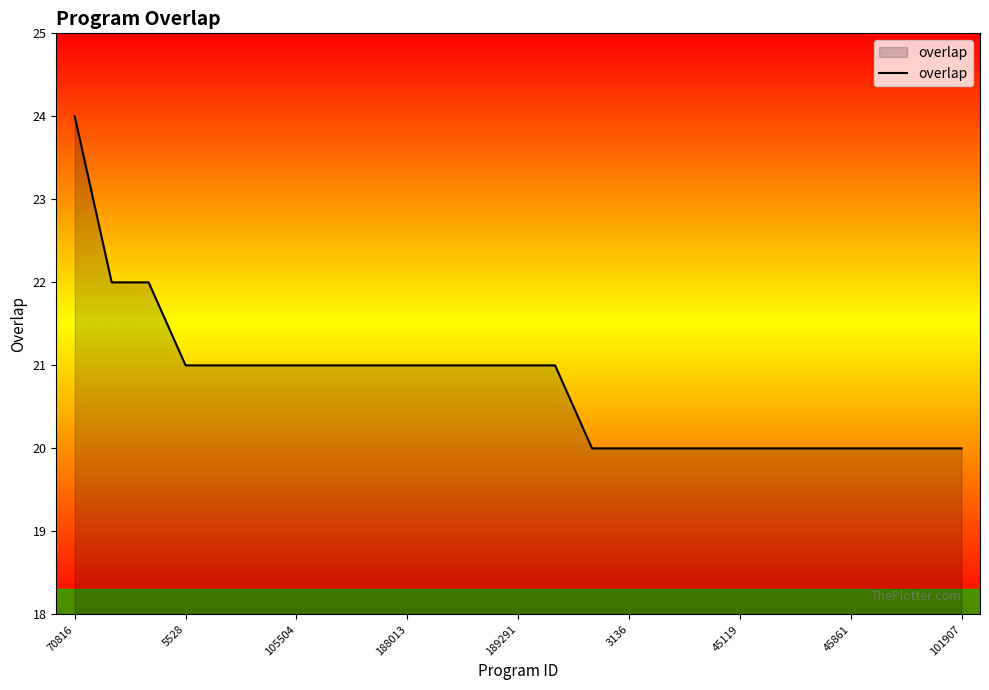

What is the greatest value displayed?

24